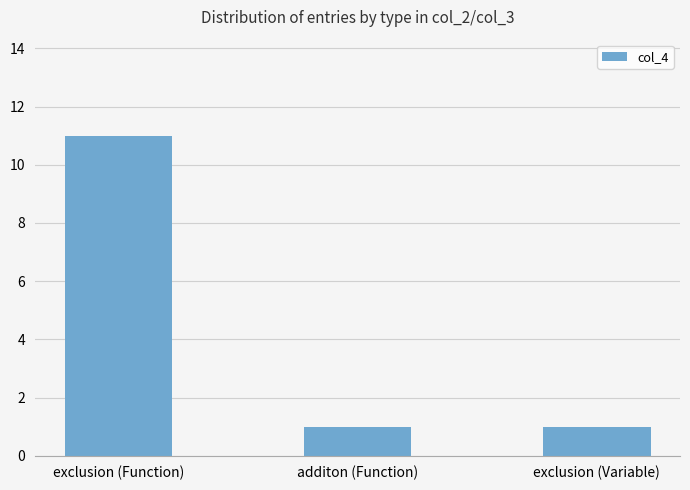

What is the ratio of the value at additon (Function) to the value at exclusion (Function)?

0.1